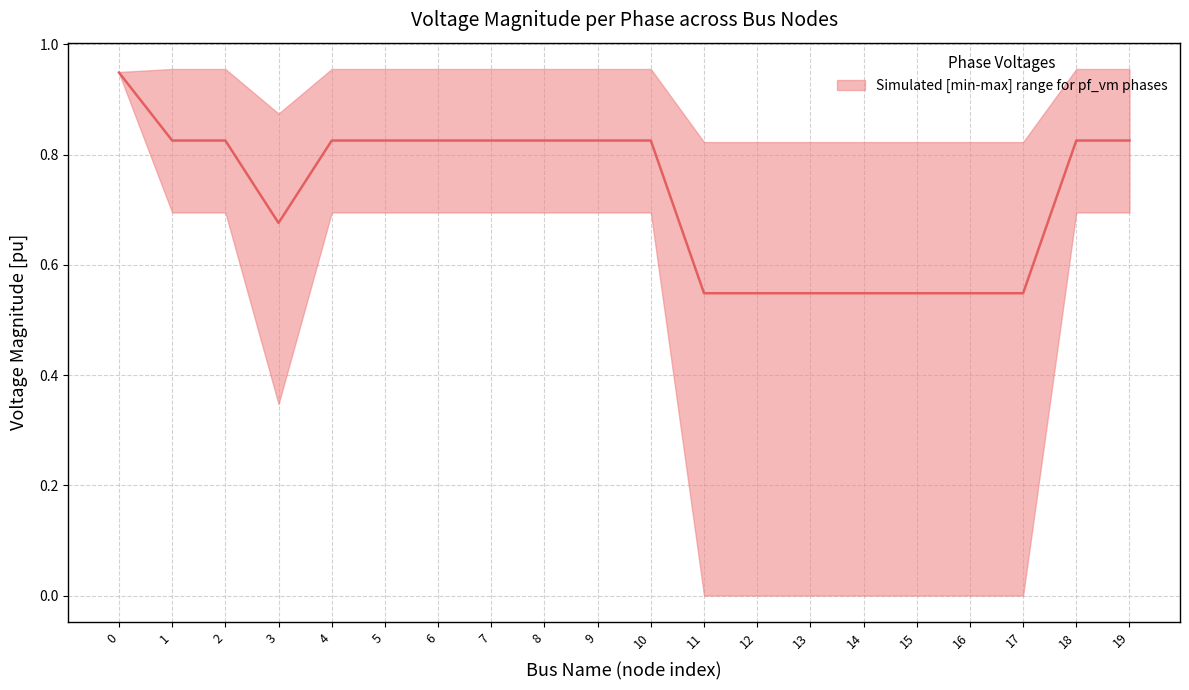

How many points are higher than both their immediate neighbors (excluding endpoints)?

1